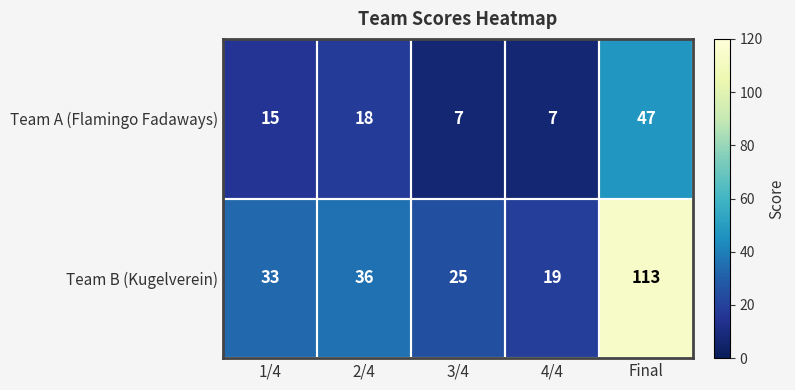

What is the difference between the second highest and second lowest values in the Team A (Flamingo Fadaways) series?

11